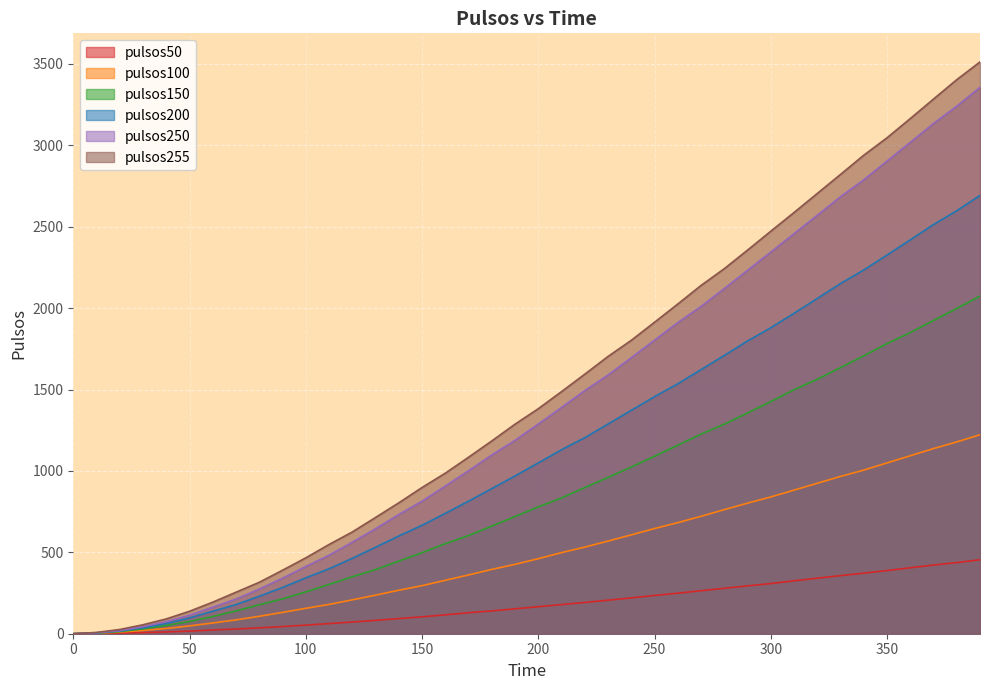

List the series in order of their peak value, highest first.

pulsos255, pulsos250, pulsos200, pulsos150, pulsos100, pulsos50